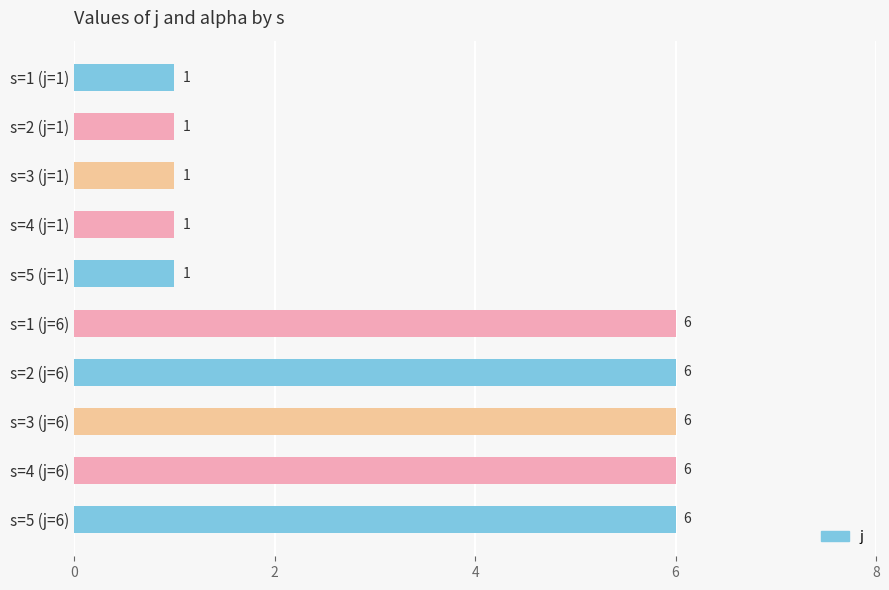

What is the difference between the maximum and second lowest values?

5